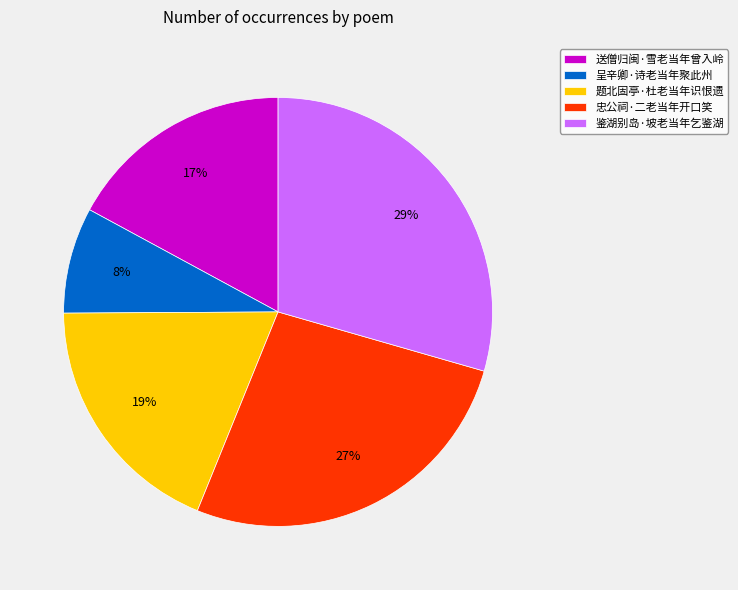

Does any single category account for the majority?

No